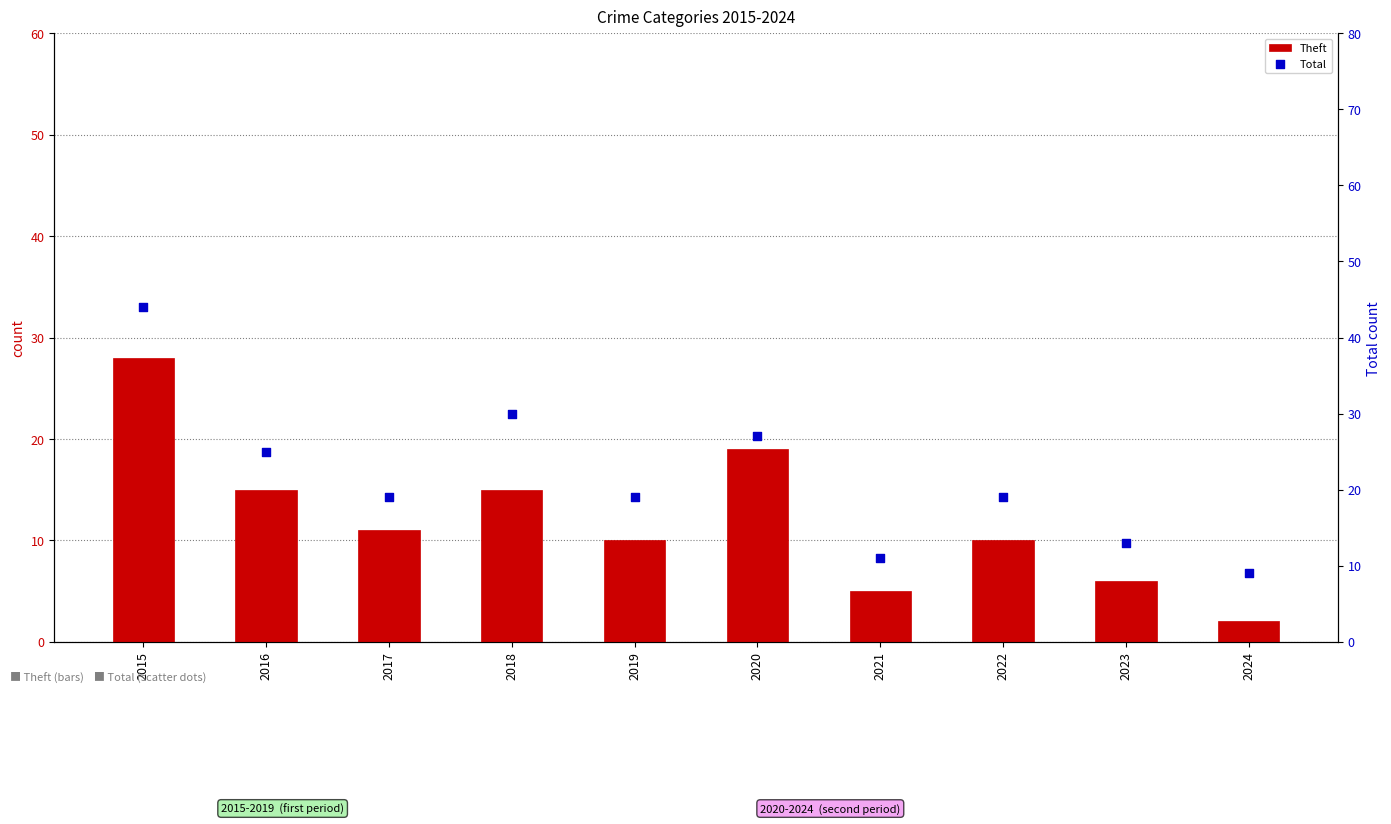

Which series contains the highest Y value?

Total